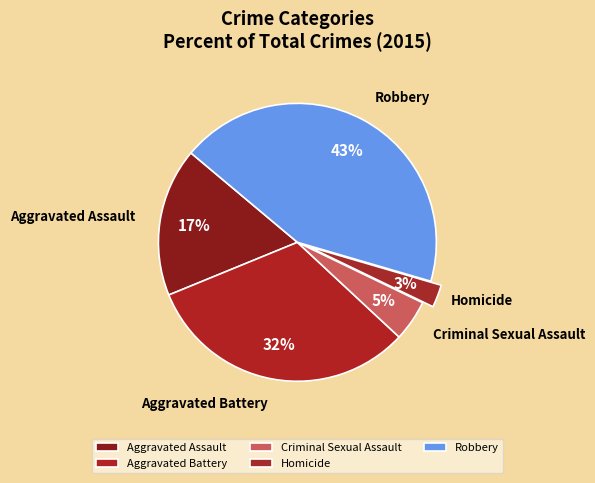

To the nearest percent, what portion does Homicide represent?

3%